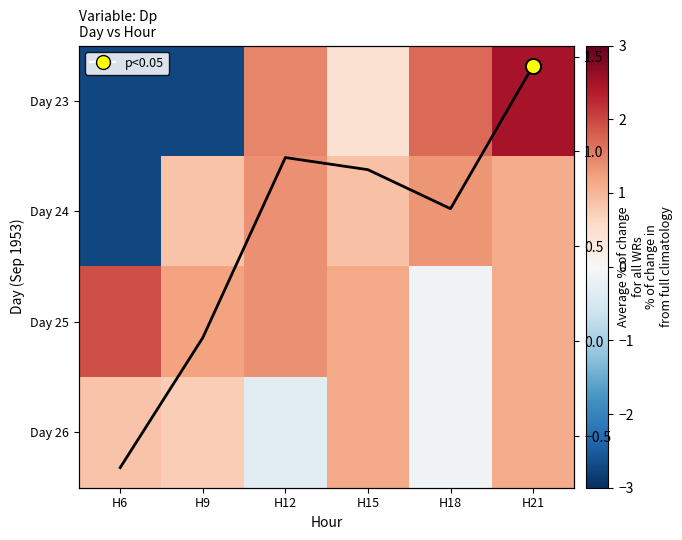

What is the difference between the Day 26 values at H21 and H9?

0.4